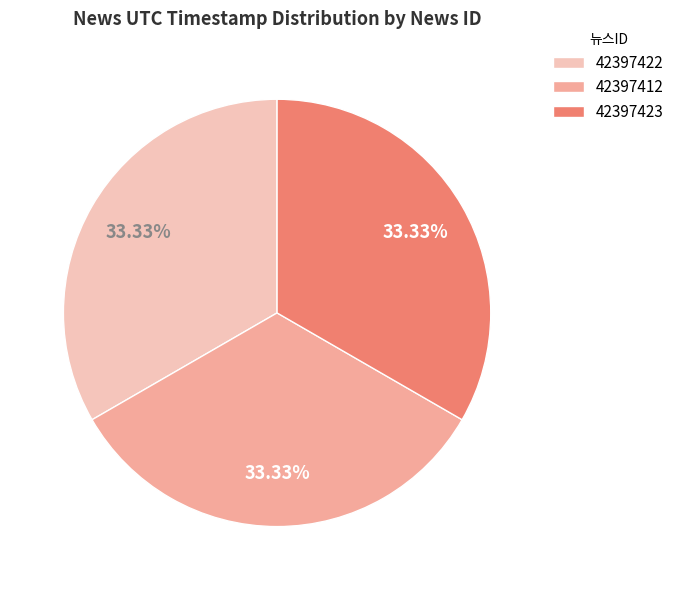

To the nearest percent, what percentage of the pie is 42397412?

33%